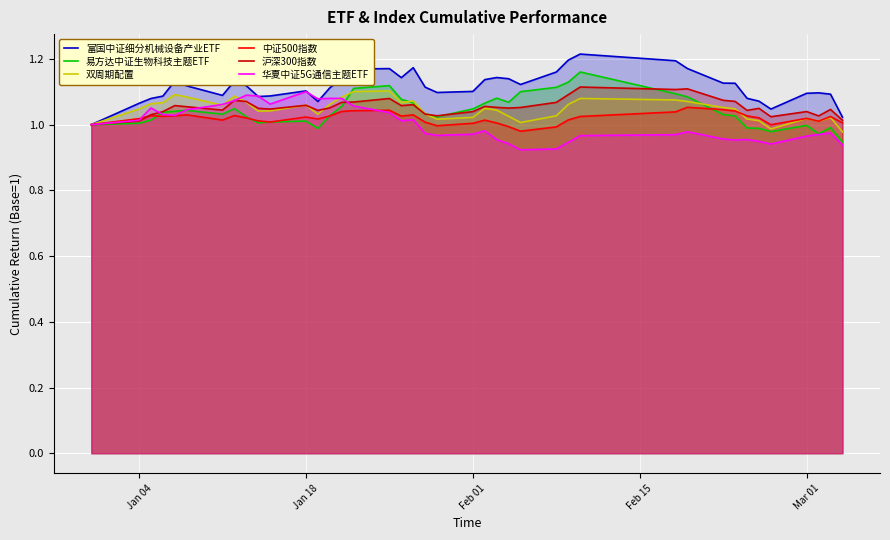

True or false: 中证500指数 has a value of 1.0 at Feb 01.

True